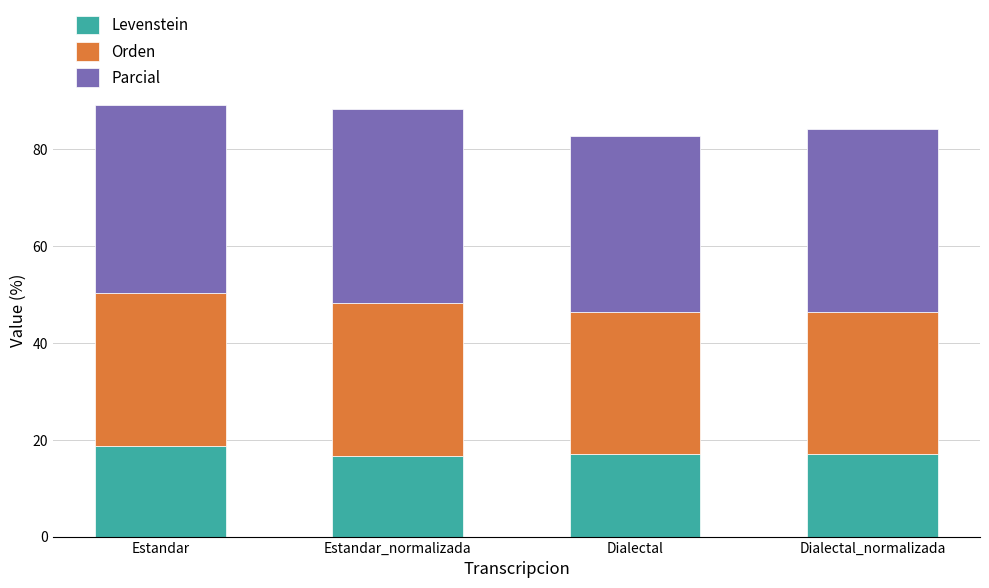

What is the difference between the maximum and minimum values in the Levenstein series?

2.1